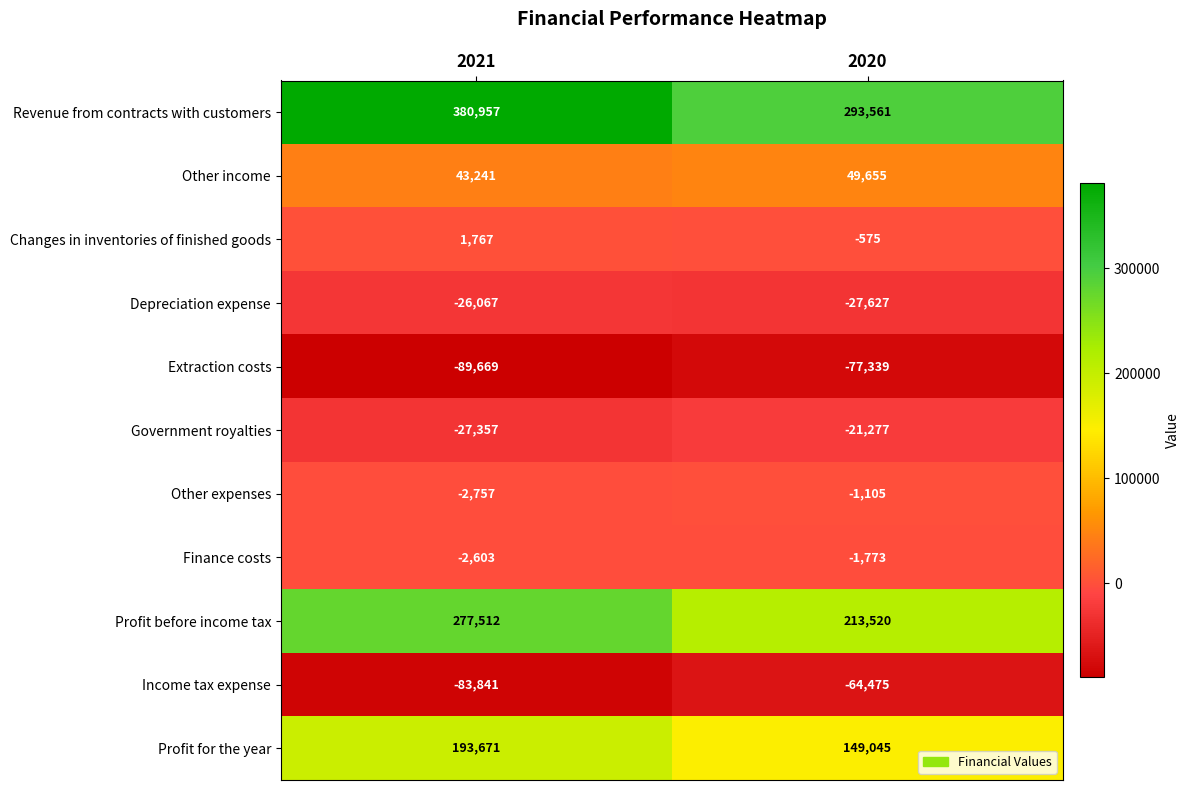

Which label corresponds to the largest value in the chart?

2021